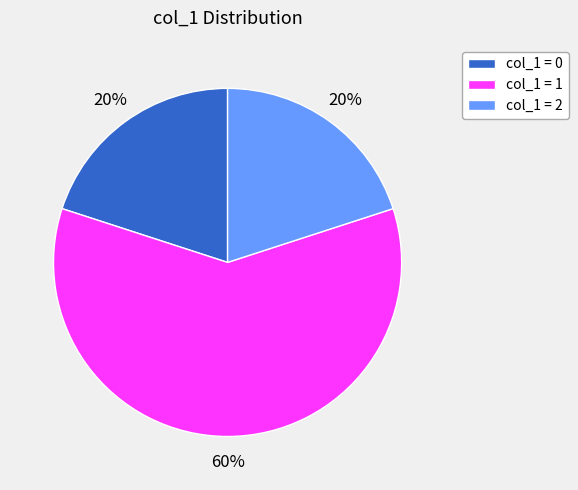

Is it true that col_1 = 2 is 34% of the pie?

False